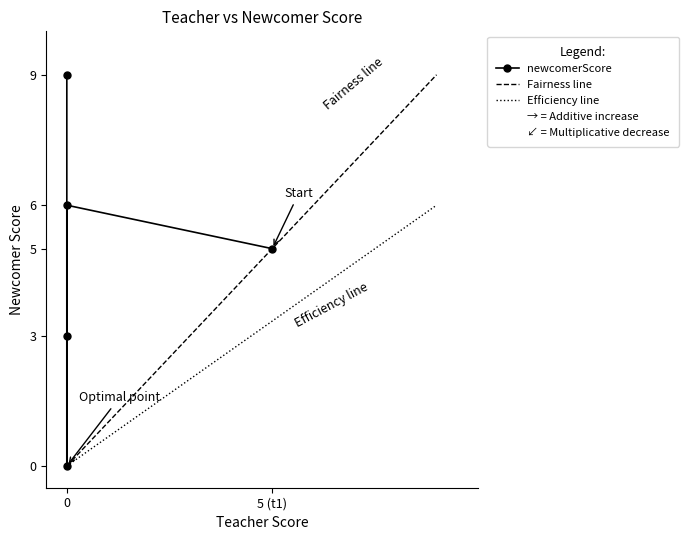

How many interior local peaks (higher than both neighbors) does the data have?

1